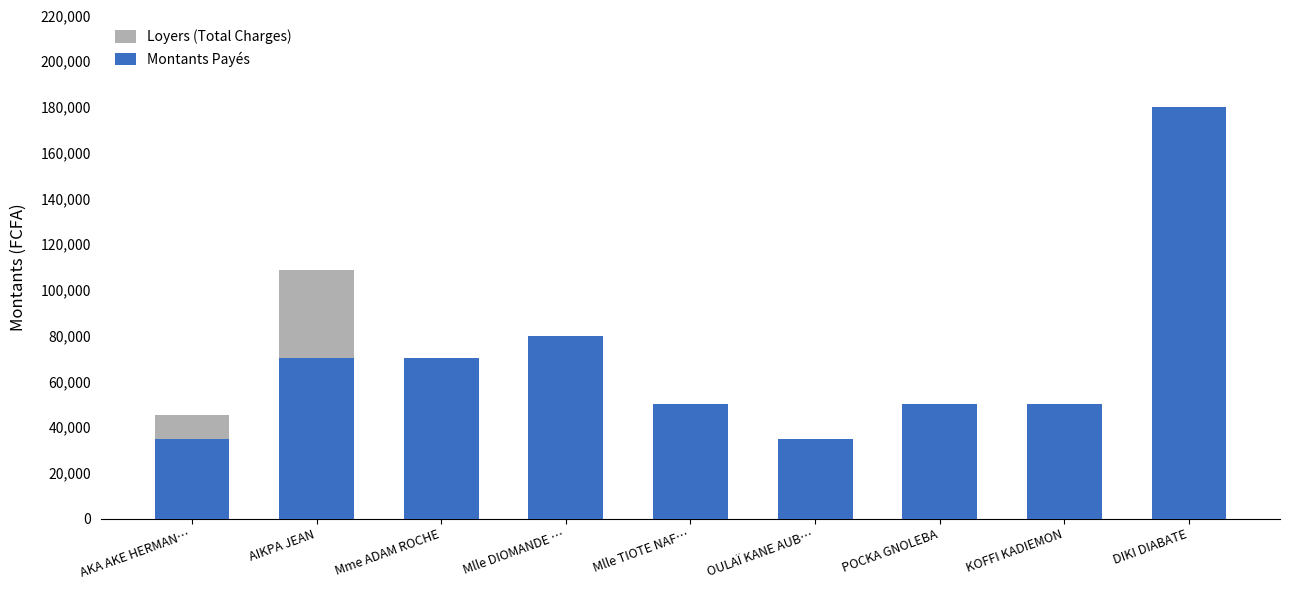

Reading left to right, list all the values displayed in this chart.

Loyers (Total Charges): 45500	108500	70000	56000	5000	15000	20000	20000	0
Montants Payés: 35000	70000	70000	80000	50000	35000	50000	50000	180000